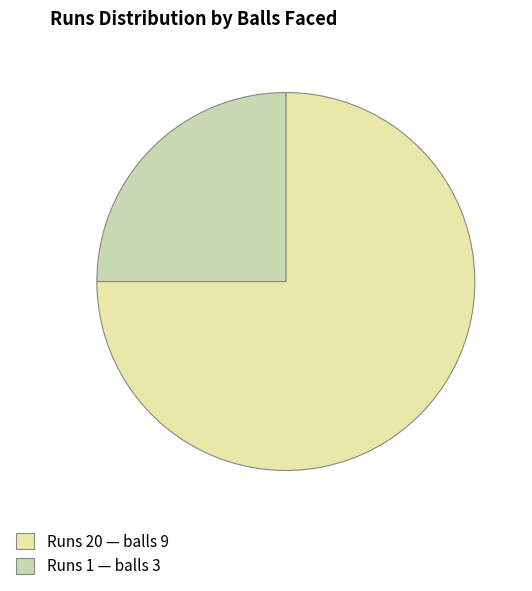

Rank the categories by value from highest to lowest.

Runs 20 — balls 9, Runs 1 — balls 3